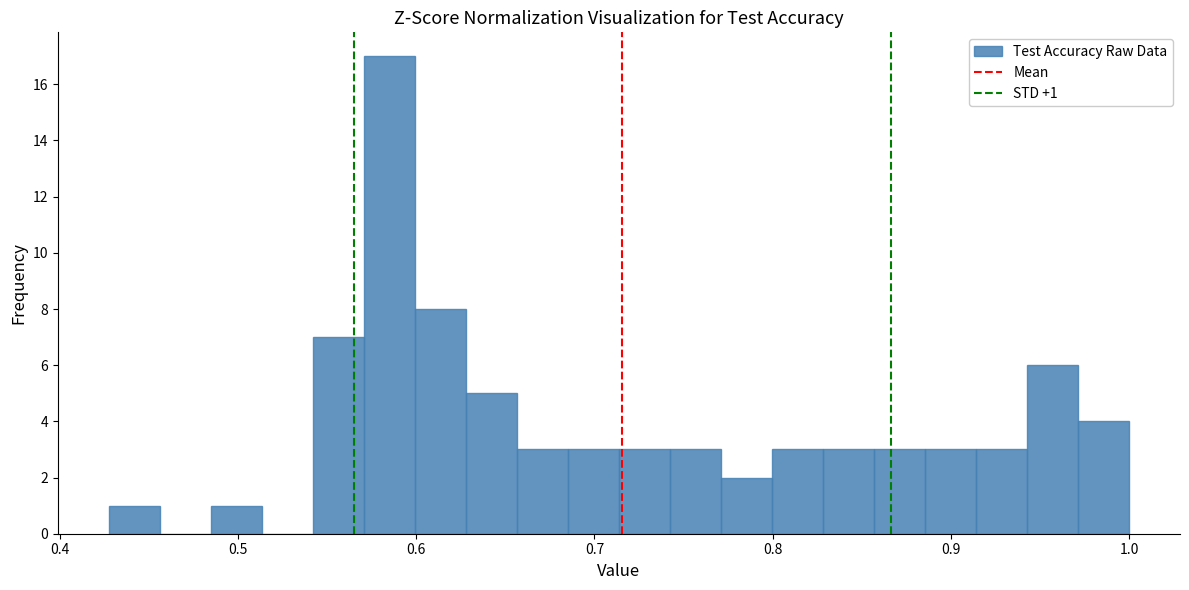

Around what value on the x-axis is the tallest bar? Give the approximate position of its centre, as read against the axis.

0.58